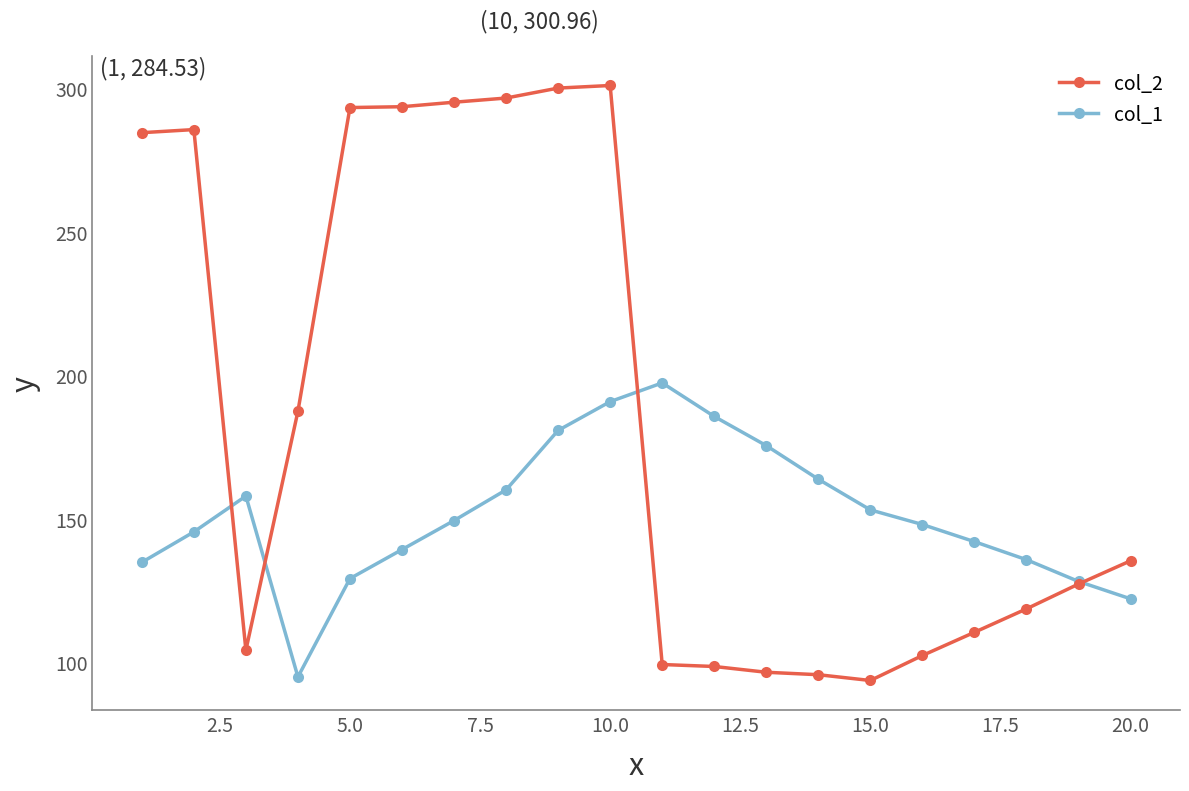

How many interior local peaks does the col_1 series have?

2